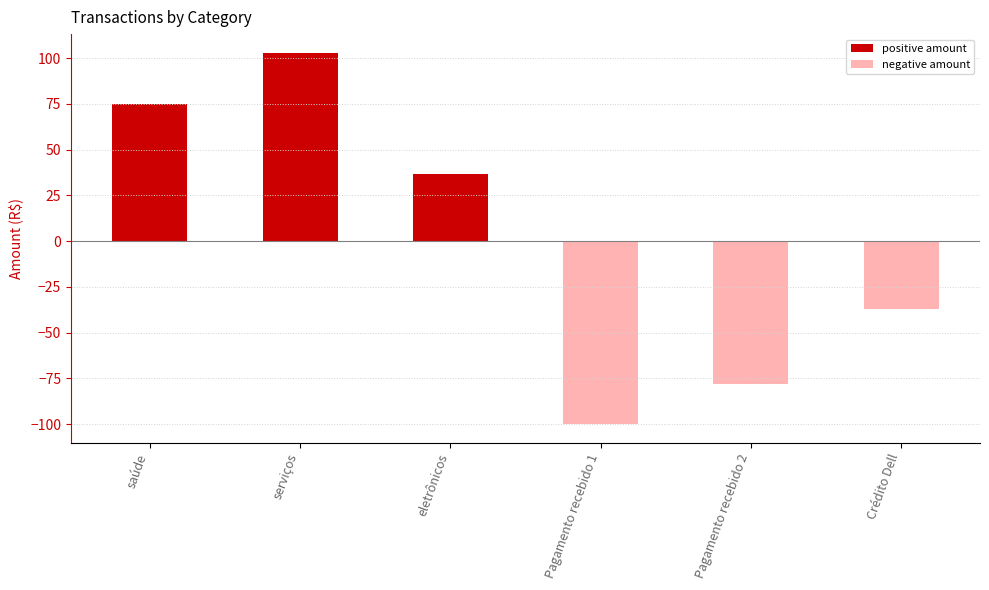

What is the minimum value shown in the chart?

-100.0